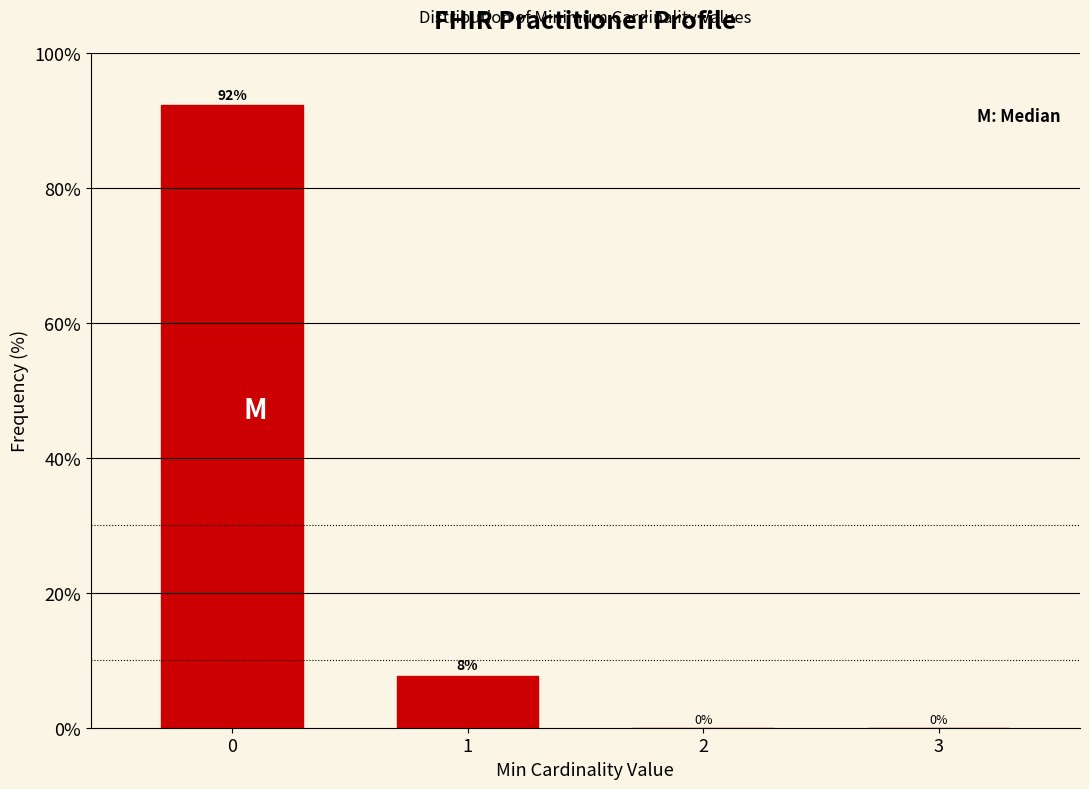

What is the maximum value shown in the chart?

92.3